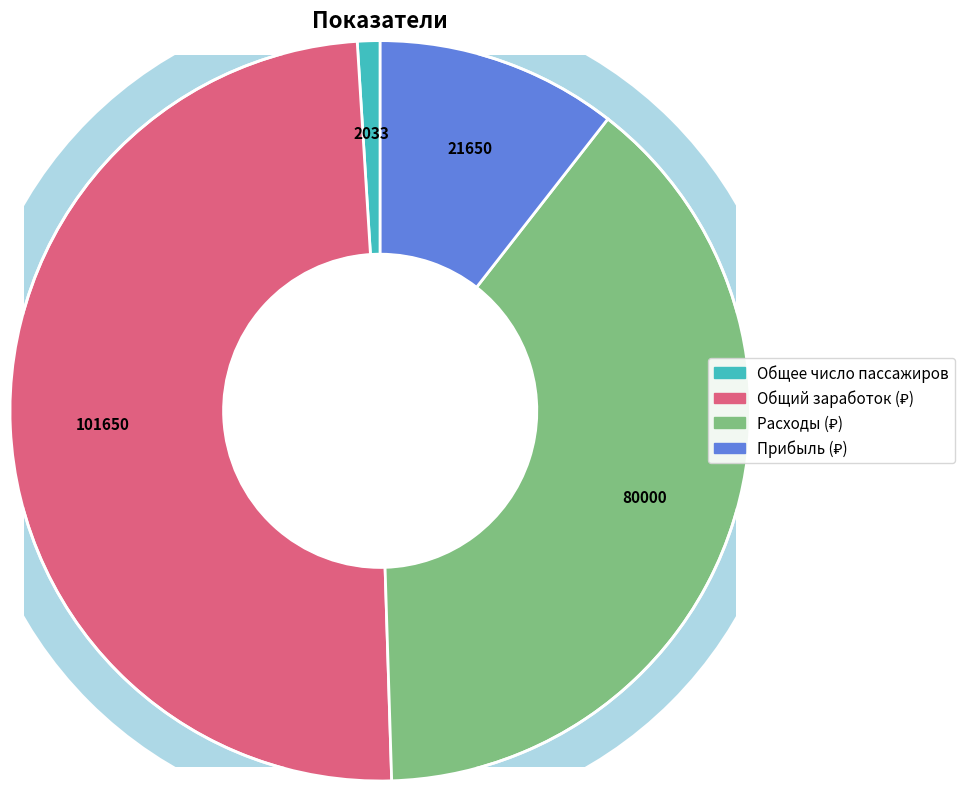

Which category has the biggest portion of the pie?

Общий заработок (₽)